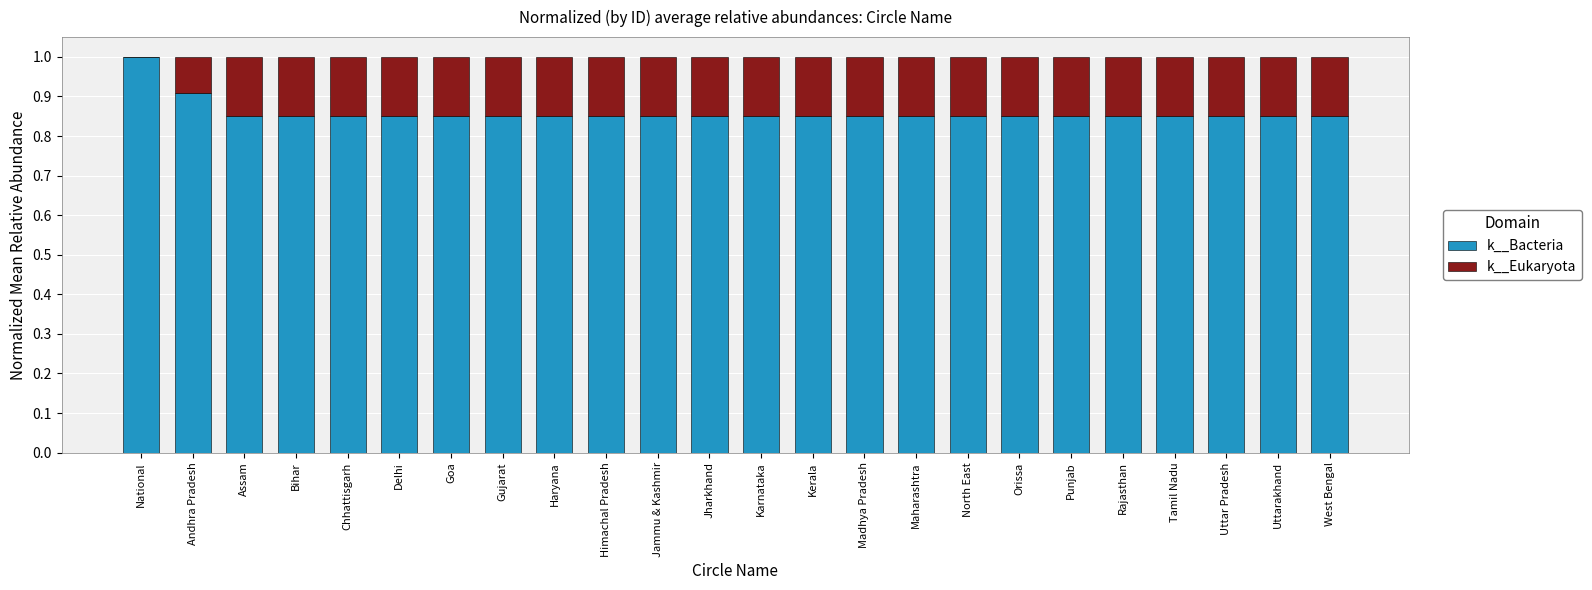

What is the approximate value of k__Bacteria at National?

1.0